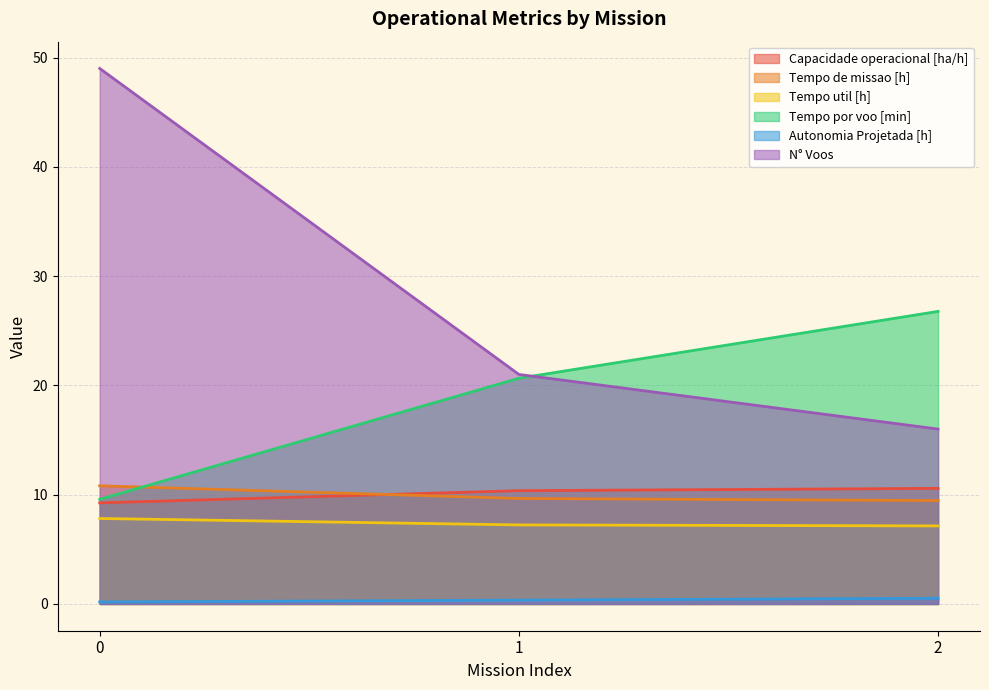

Reading left to right, extract all data points from this chart.

Capacidade operacional [ha/h]: 0=9.2	1=10.4	2=10.6
Tempo de missao [h]: 0=10.8	1=9.7	2=9.5
Tempo util [h]: 0=7.8	1=7.2	2=7.1
Tempo por voo [min]: 0=9.6	1=20.6	2=26.8
Autonomia Projetada [h]: 0=0.2	1=0.3	2=0.5
N° Voos: 0=49.0	1=21.0	2=16.0